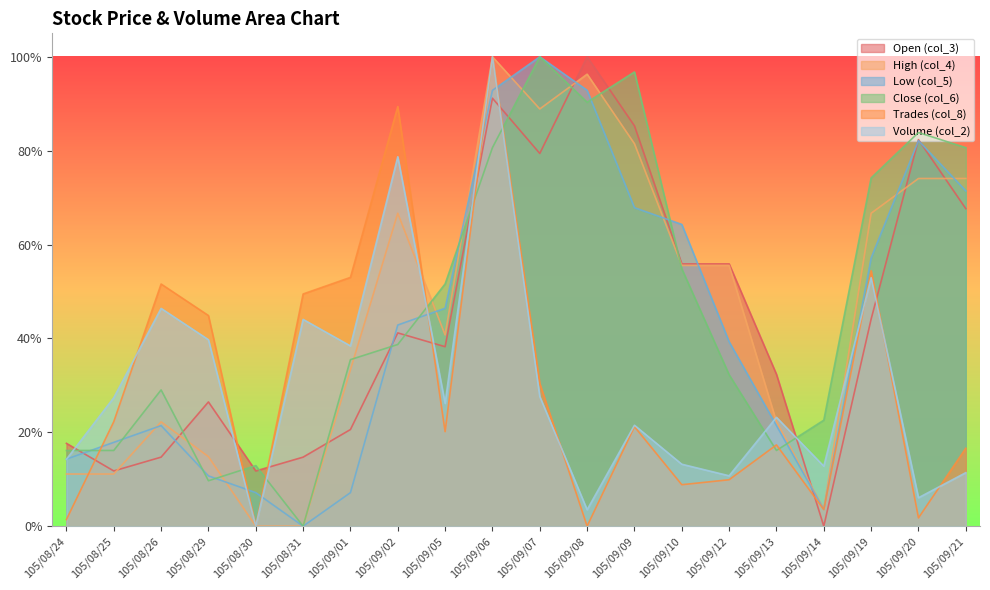

What is the difference between the col_5 values at 105/08/26 and 105/08/24?

0.1